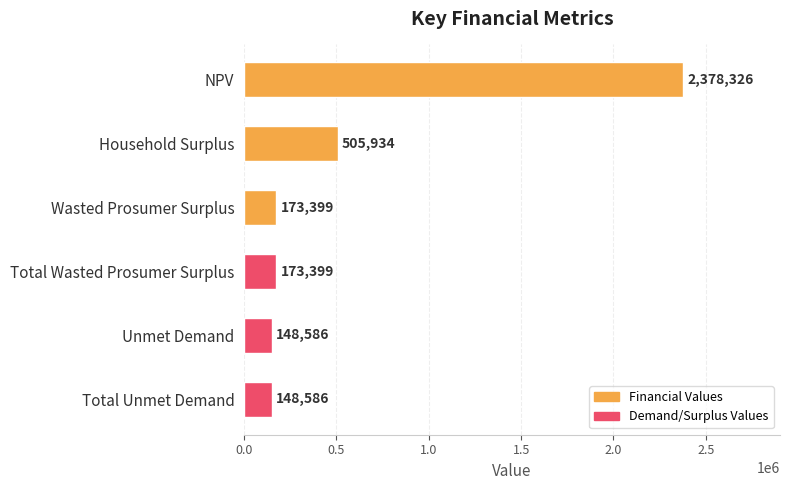

What is the label of the 1st bar from the top?

NPV